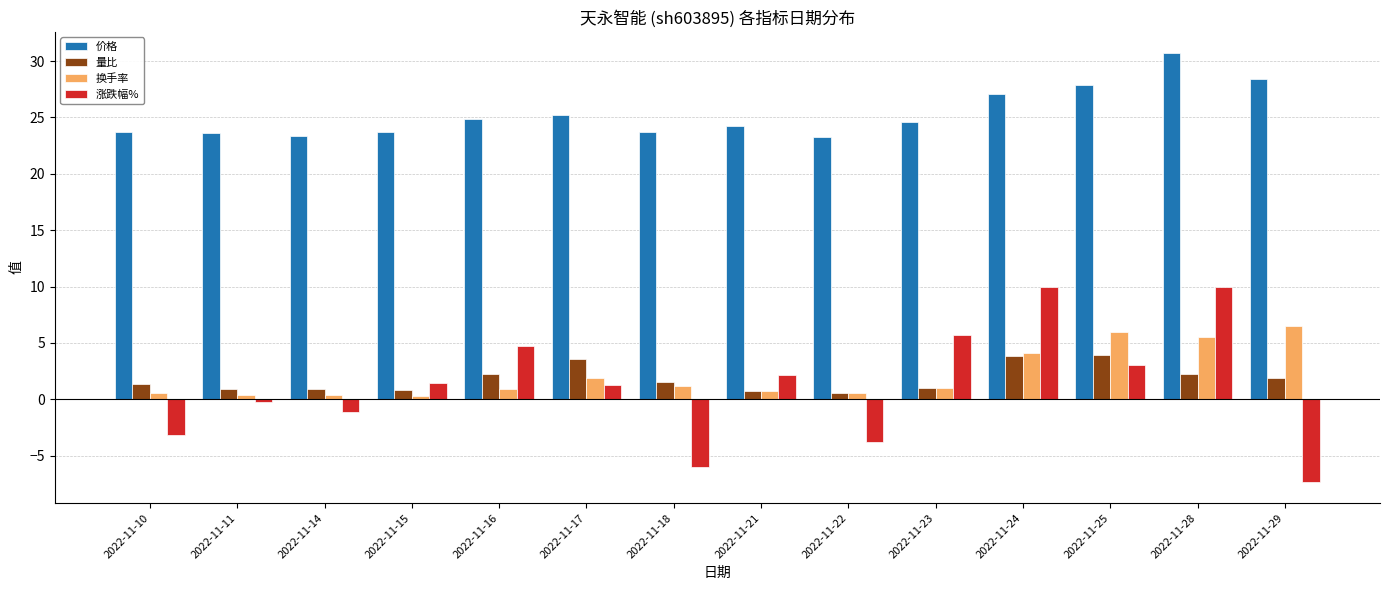

What is the spread (max minus min) of values at 2022-11-17?

23.9